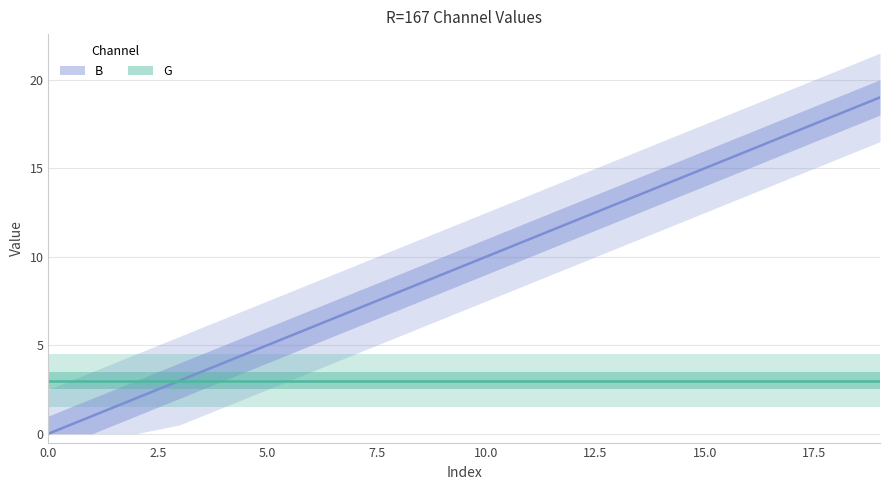

Does the chart have visible grid lines?

Yes